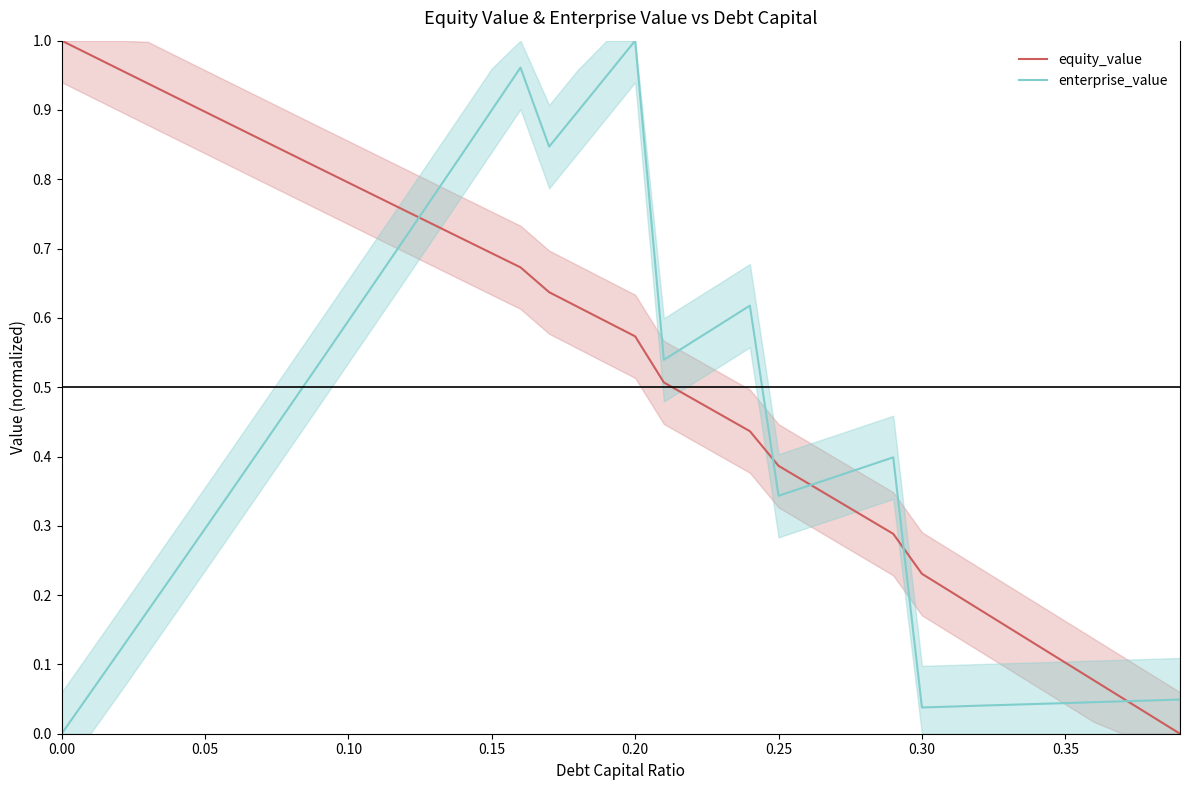

What are all the series names shown in the legend?

equity_value, enterprise_value